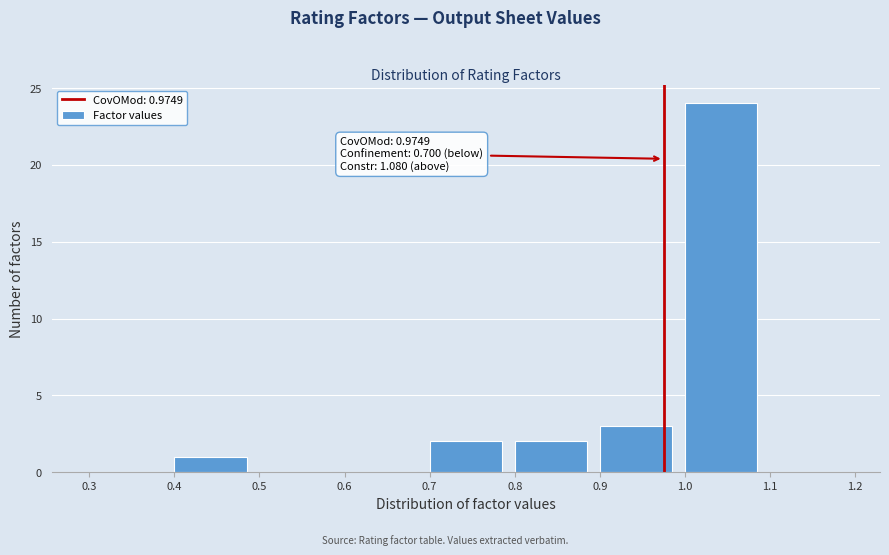

Which range on the x-axis has the tallest bar?

1.0 to 1.1